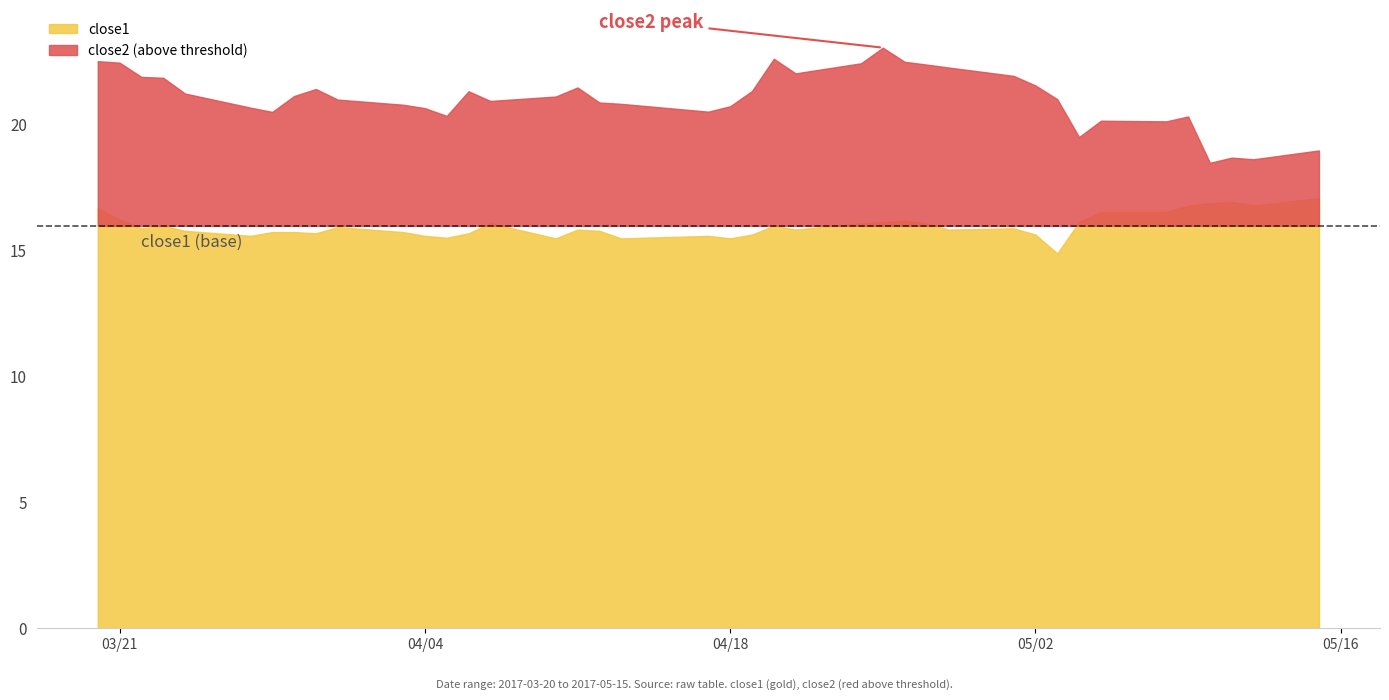

Which series has the largest total across all categories?

close2